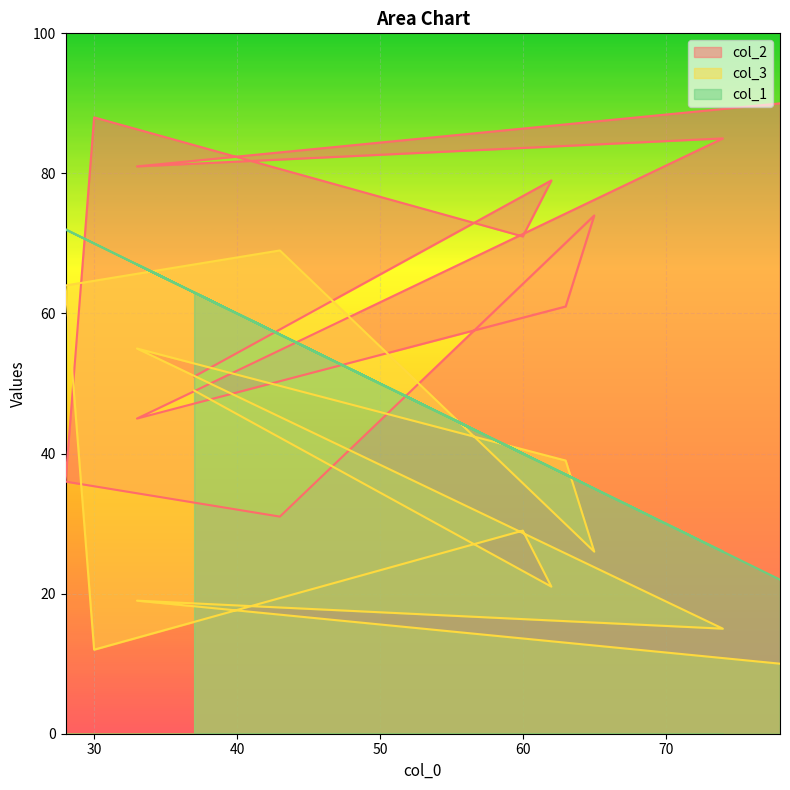

Rank the categories by col_1 value from lowest to highest.

78, 74, 65, 63, 62, 60, 43, 37, 33, 33, 30, 28